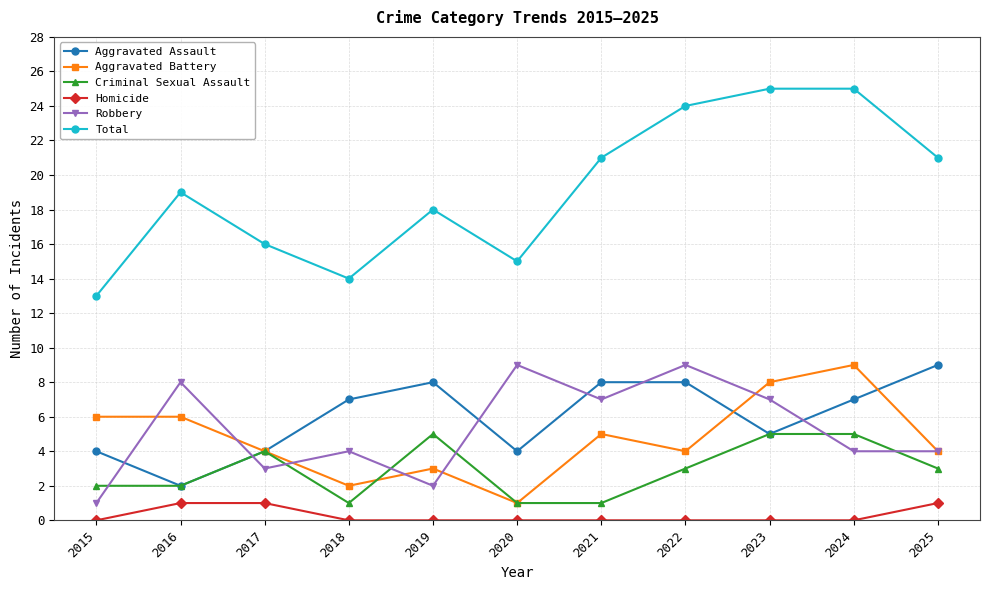

What is the total value across all series at 2018?

28